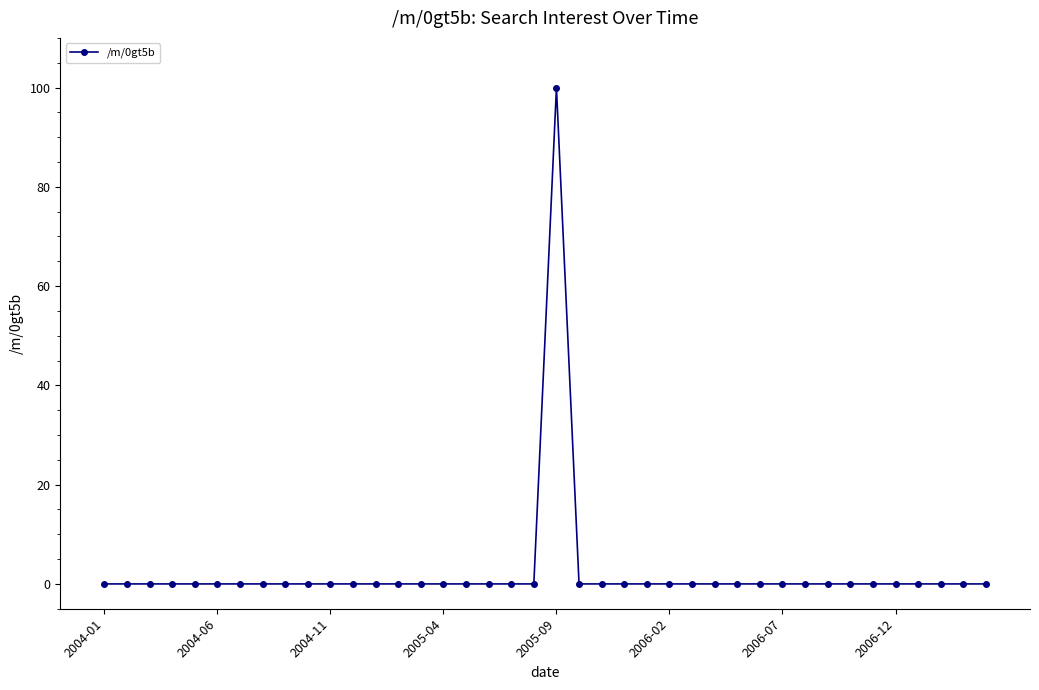

What is the greatest value displayed?

100